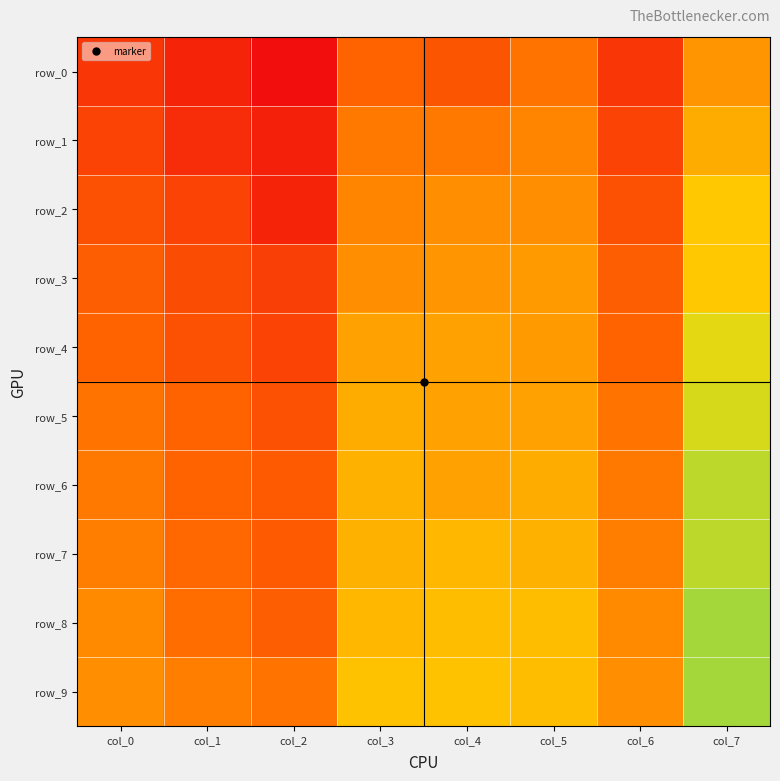

At col_5, list the series in order from largest to smallest.

row_8, row_9, row_7, row_6, row_5, row_3, row_4, row_2, row_1, row_0